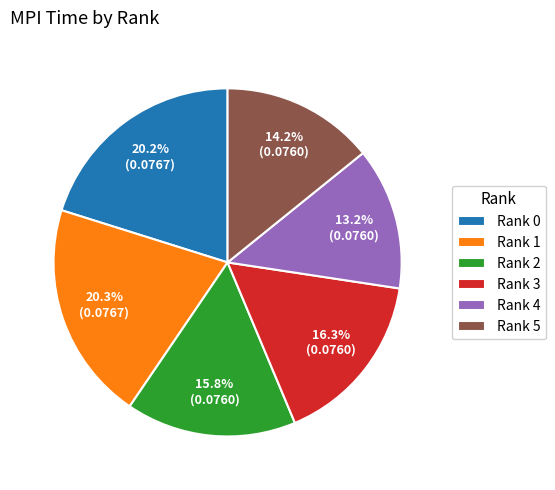

Count the number of slices in the pie.

6